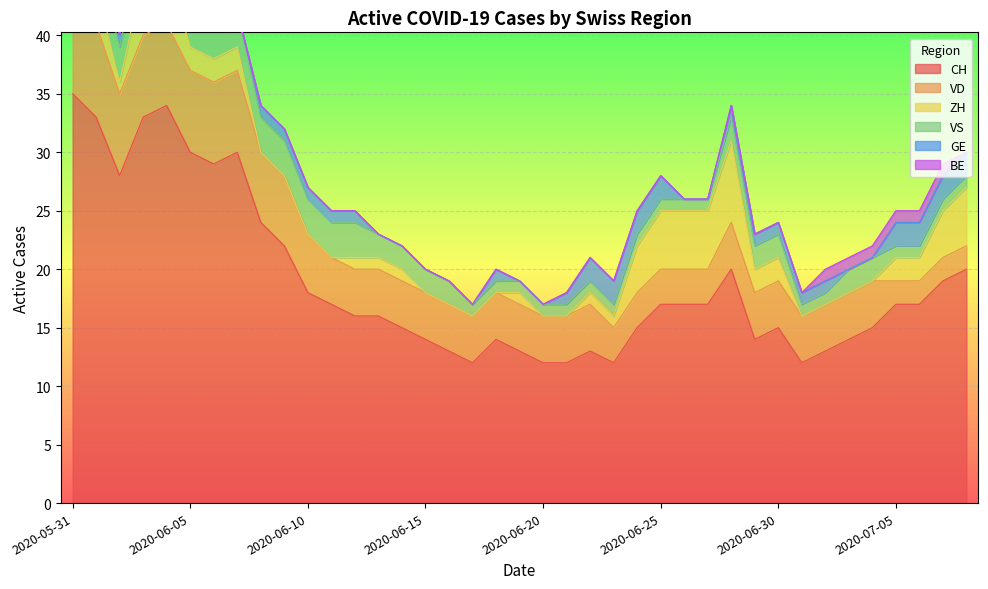

True or false: CH has a value of 6 at 2020-06-30.

False